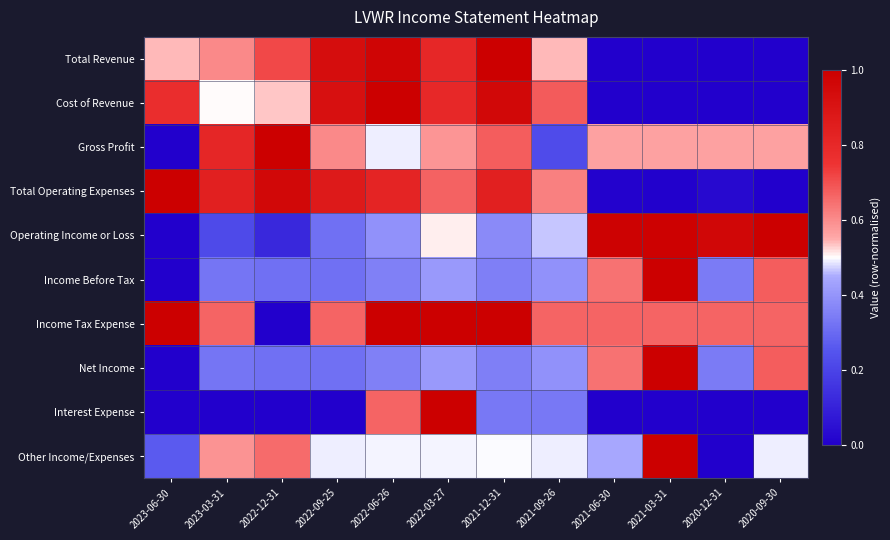

Reading right to left, transcribe all the data shown in this chart.

Total Revenue: 2020-09-30=0.0	2020-12-31=0.0	2021-03-31=0.0	2021-06-30=0.0	2021-09-26=0.5	2021-12-31=1.0	2022-03-27=0.8	2022-06-26=1.0	2022-09-25=0.9	2022-12-31=0.7	2023-03-31=0.6	2023-06-30=0.5
Cost of Revenue: 2020-09-30=0.0	2020-12-31=0.0	2021-03-31=0.0	2021-06-30=0.0	2021-09-26=0.7	2021-12-31=1.0	2022-03-27=0.8	2022-06-26=1.0	2022-09-25=0.9	2022-12-31=0.5	2023-03-31=0.5	2023-06-30=0.8
Gross Profit: 2020-09-30=0.6	2020-12-31=0.6	2021-03-31=0.6	2021-06-30=0.6	2021-09-26=0.2	2021-12-31=0.7	2022-03-27=0.6	2022-06-26=0.5	2022-09-25=0.6	2022-12-31=1.0	2023-03-31=0.8	2023-06-30=0.0
Total Operating Expenses: 2020-09-30=0.0	2020-12-31=0.0	2021-03-31=0.0	2021-06-30=0.0	2021-09-26=0.6	2021-12-31=0.8	2022-03-27=0.7	2022-06-26=0.8	2022-09-25=0.9	2022-12-31=1.0	2023-03-31=0.8	2023-06-30=1.0
Operating Income or Loss: 2020-09-30=1.0	2020-12-31=1.0	2021-03-31=1.0	2021-06-30=1.0	2021-09-26=0.5	2021-12-31=0.4	2022-03-27=0.5	2022-06-26=0.4	2022-09-25=0.3	2022-12-31=0.1	2023-03-31=0.2	2023-06-30=0.0
Income Before Tax: 2020-09-30=0.7	2020-12-31=0.3	2021-03-31=1.0	2021-06-30=0.6	2021-09-26=0.4	2021-12-31=0.3	2022-03-27=0.4	2022-06-26=0.4	2022-09-25=0.3	2022-12-31=0.3	2023-03-31=0.3	2023-06-30=0.0
Income Tax Expense: 2020-09-30=0.7	2020-12-31=0.7	2021-03-31=0.7	2021-06-30=0.7	2021-09-26=0.7	2021-12-31=1.0	2022-03-27=1.0	2022-06-26=1.0	2022-09-25=0.7	2022-12-31=0.0	2023-03-31=0.7	2023-06-30=1.0
Net Income: 2020-09-30=0.7	2020-12-31=0.3	2021-03-31=1.0	2021-06-30=0.6	2021-09-26=0.4	2021-12-31=0.3	2022-03-27=0.4	2022-06-26=0.4	2022-09-25=0.3	2022-12-31=0.3	2023-03-31=0.3	2023-06-30=0.0
Interest Expense: 2020-09-30=0.0	2020-12-31=0.0	2021-03-31=0.0	2021-06-30=0.0	2021-09-26=0.3	2021-12-31=0.3	2022-03-27=1.0	2022-06-26=0.7	2022-09-25=0.0	2022-12-31=0.0	2023-03-31=0.0	2023-06-30=0.0
Other Income/Expenses: 2020-09-30=0.5	2020-12-31=0.0	2021-03-31=1.0	2021-06-30=0.4	2021-09-26=0.5	2021-12-31=0.5	2022-03-27=0.5	2022-06-26=0.5	2022-09-25=0.5	2022-12-31=0.7	2023-03-31=0.6	2023-06-30=0.3